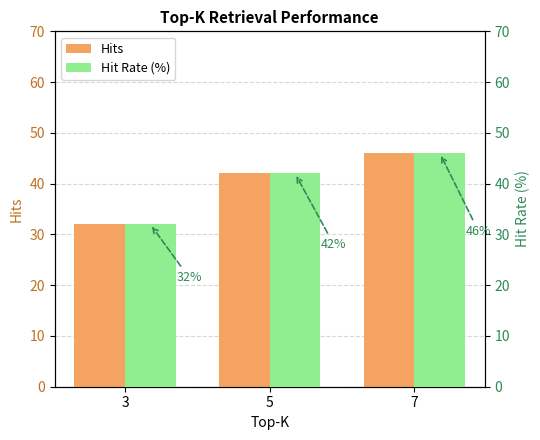

List the series in order of their peak value, lowest first.

Hits, Hit Rate (%)